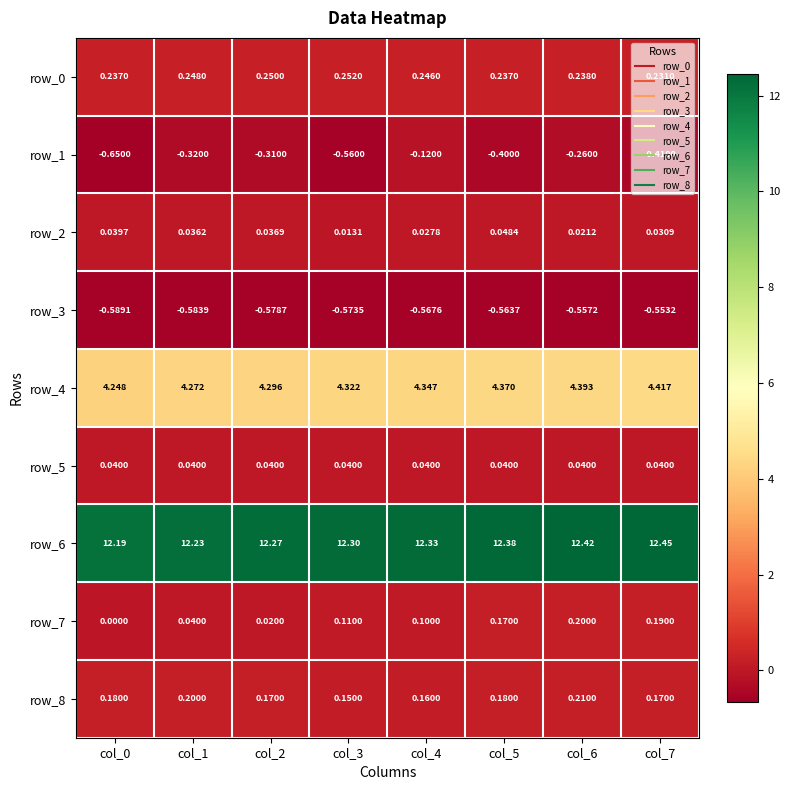

Is the value of row_4 at col_4 greater than the value of row_2 at col_2?

Yes